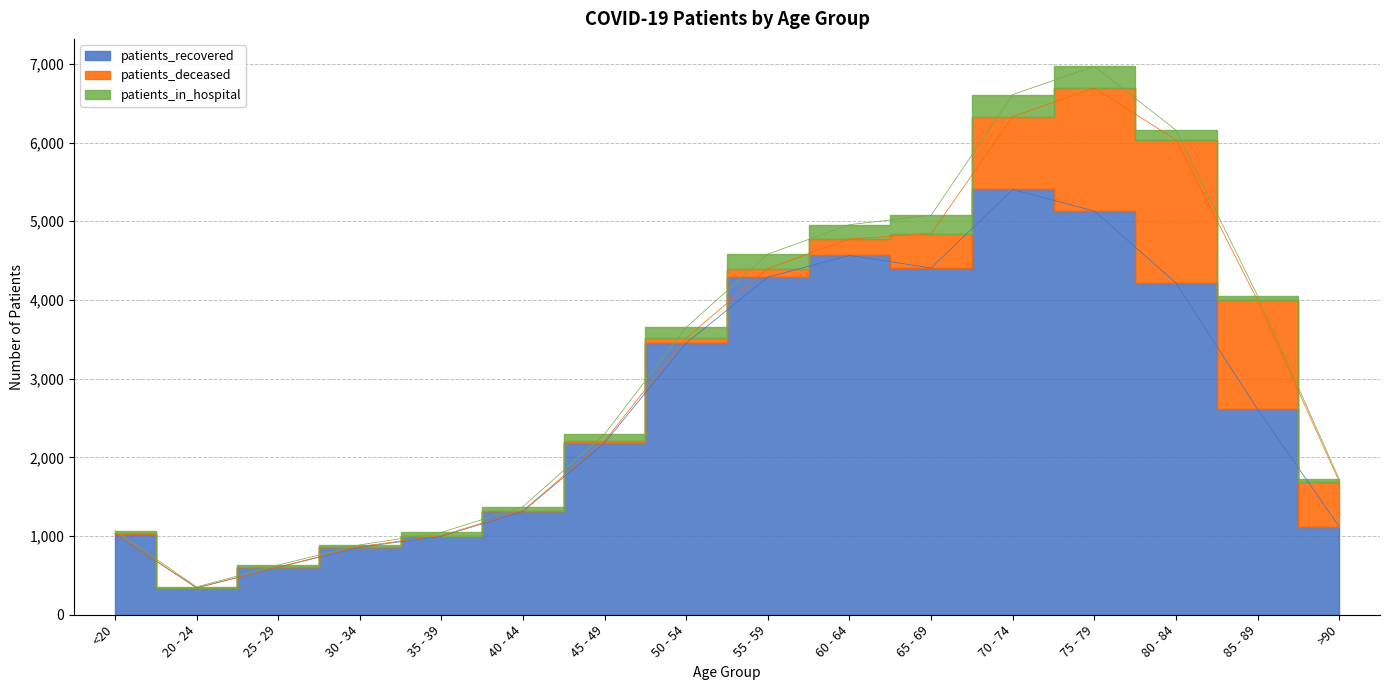

Which category has the lowest value across all series?

20 - 24